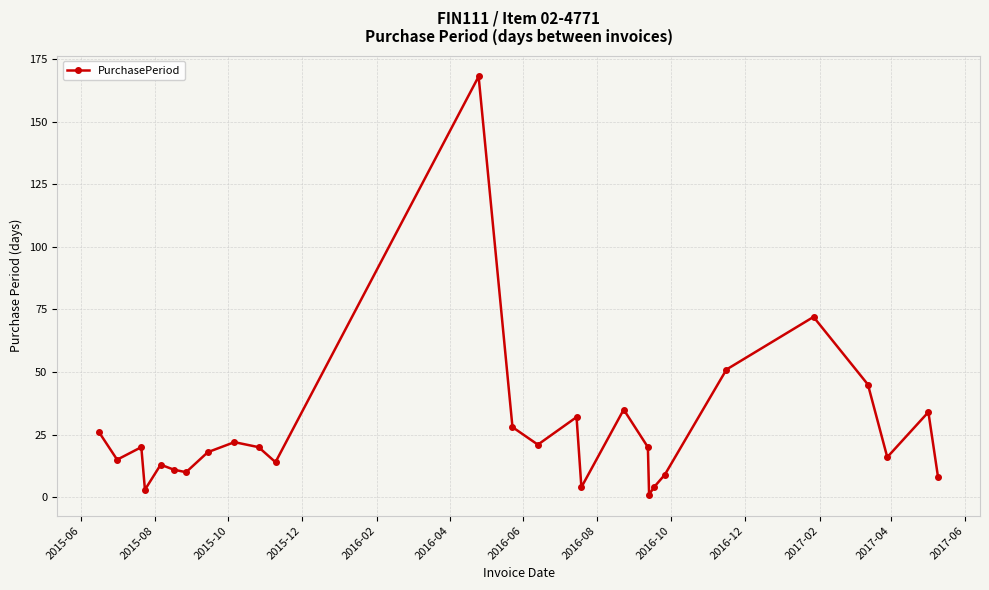

How many interior local peaks (higher than both neighbors) does the data have?

8